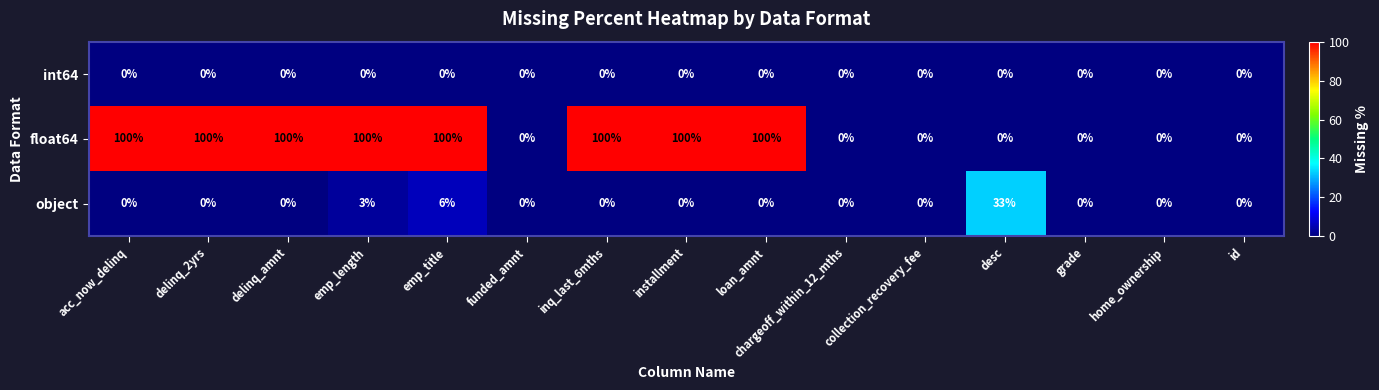

What is the average value of the object series?

3